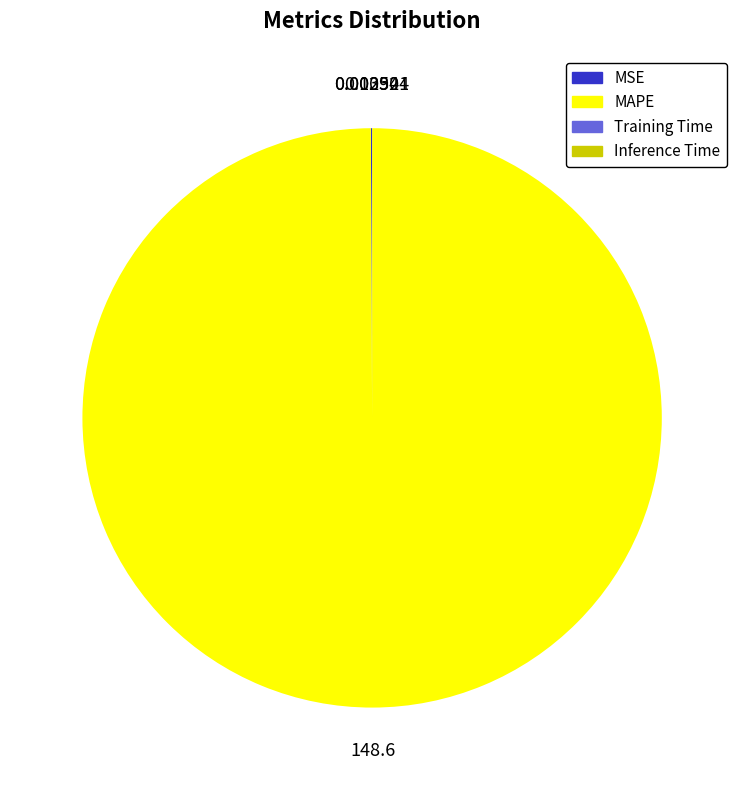

Is there a majority slice in this chart?

Yes